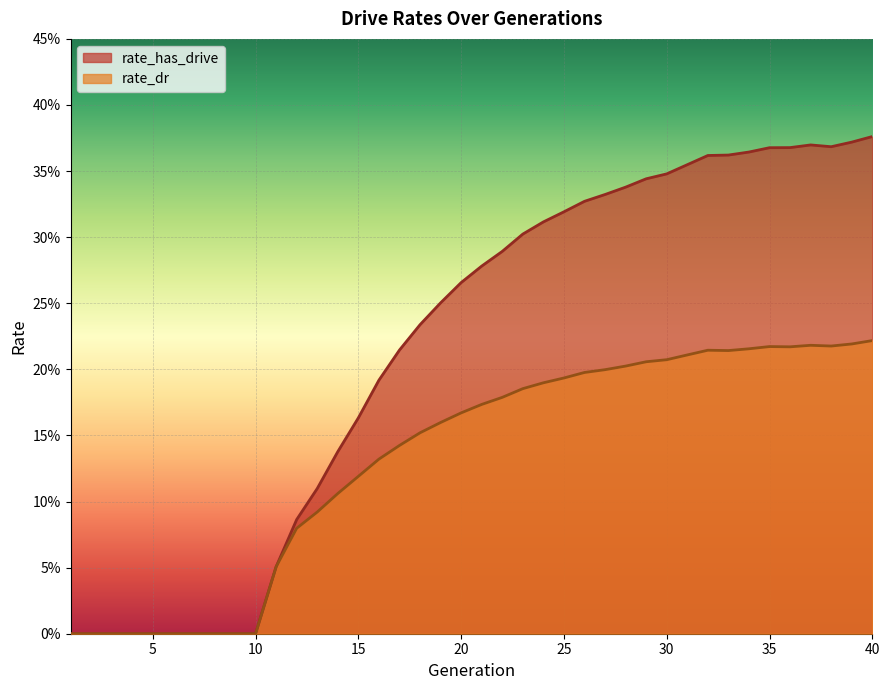

What is the value of the rate_dr point at the 22nd from the left?

0.2